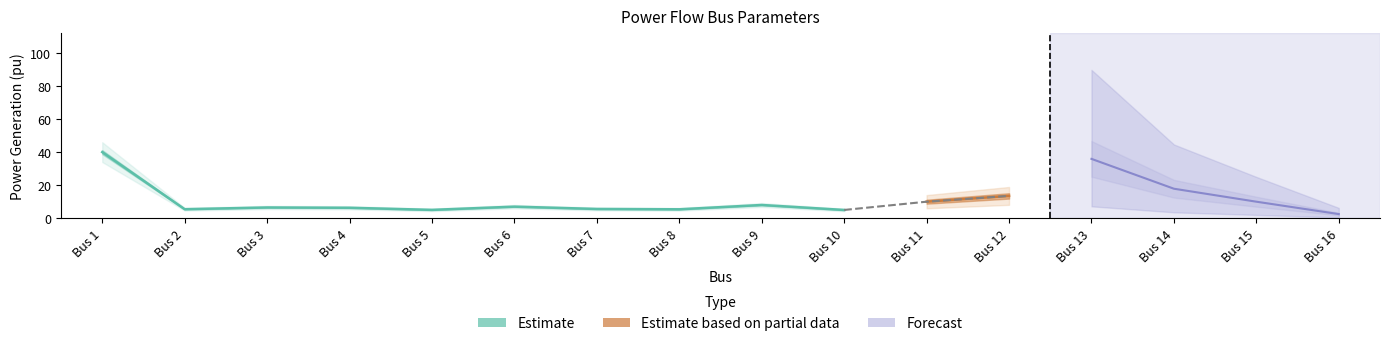

How many lines are shown in the chart?

3